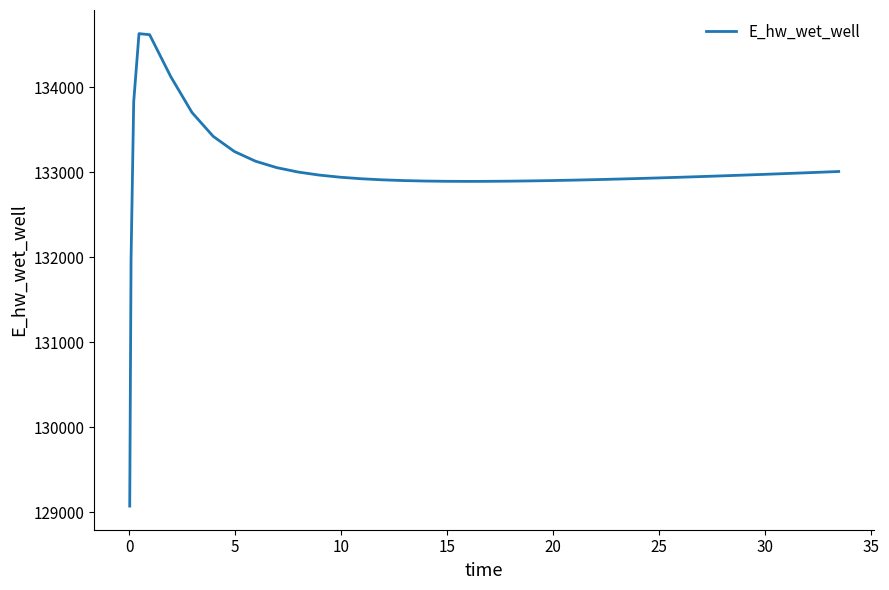

What is the difference between the maximum and minimum values?

5557.7